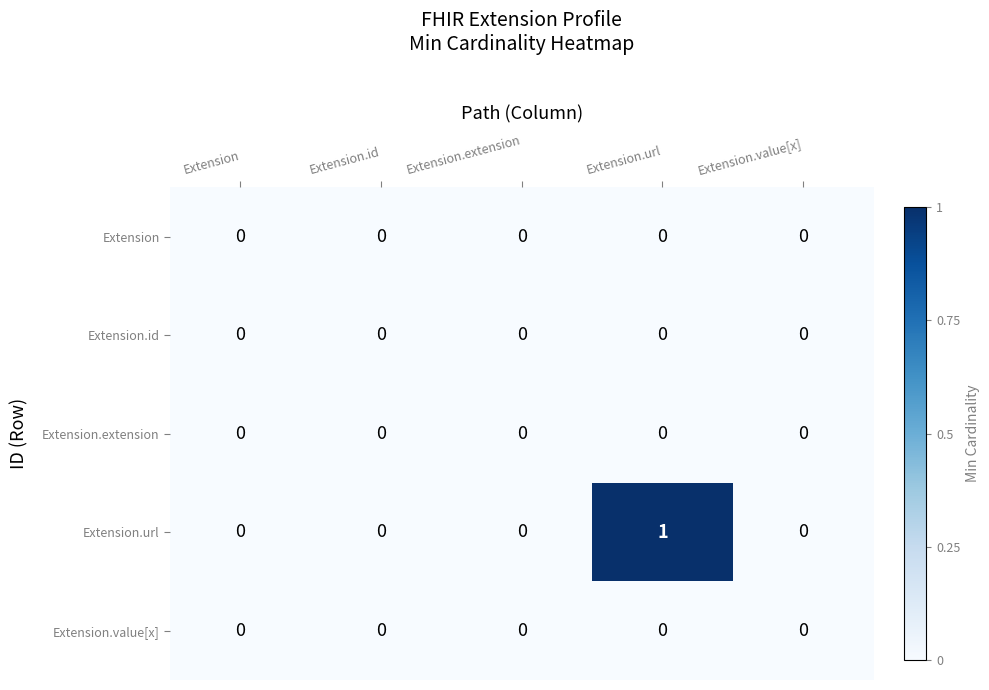

At which category is the sum across all series the highest?

Extension.url